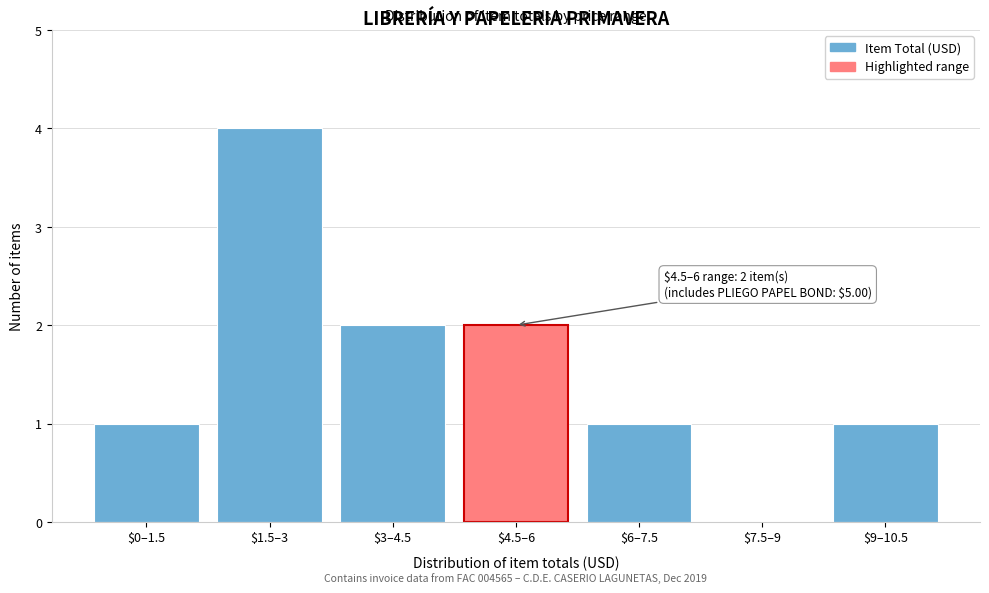

True or false: the data shows 1 at $0–1.5.

True